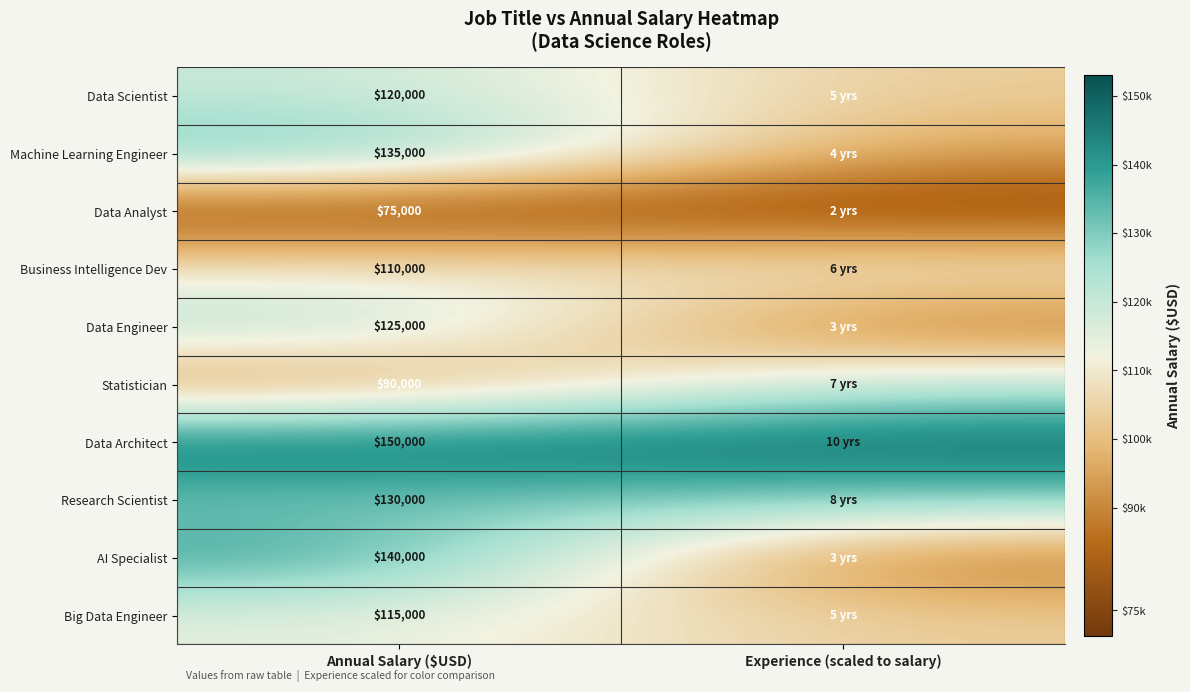

Is it true that Business Intelligence Dev equals 194794 at Annual Salary ($USD)?

False